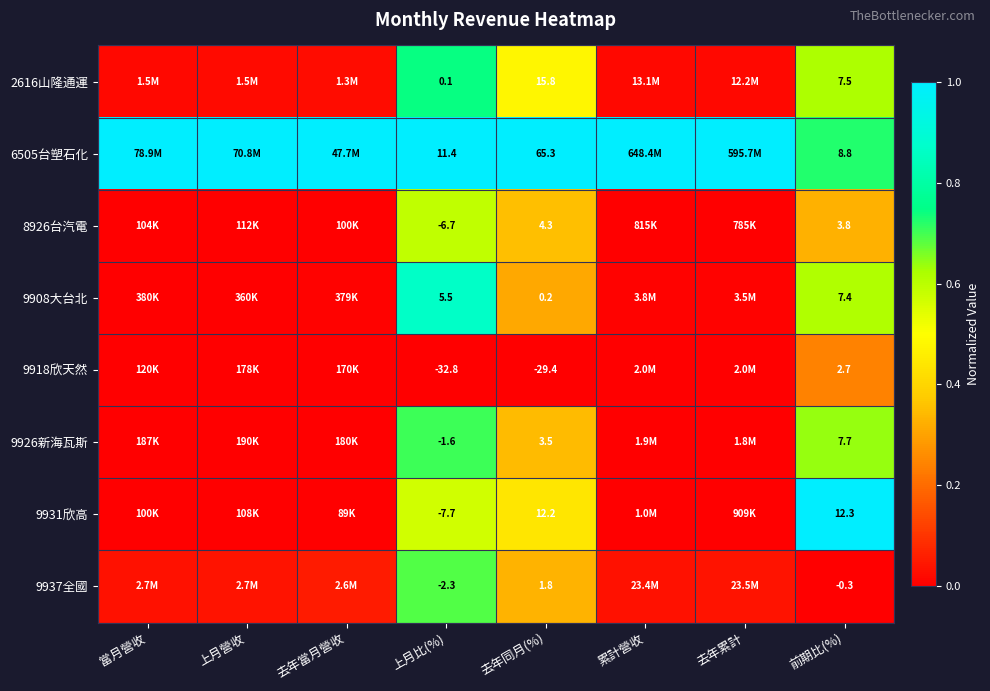

Is it true that 9931欣高 equals 0.6 at 去年當月營收?

False